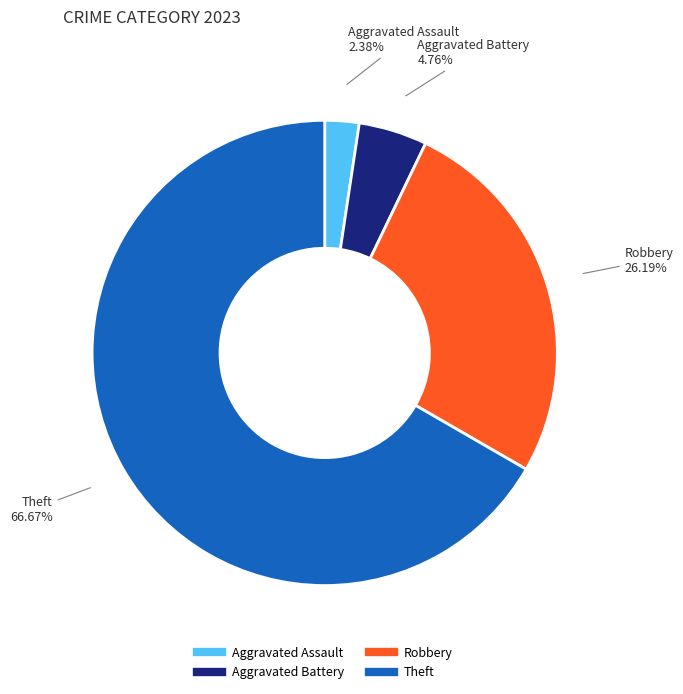

To the nearest percent, what is the combined percentage of Aggravated Assault and Robbery?

29%